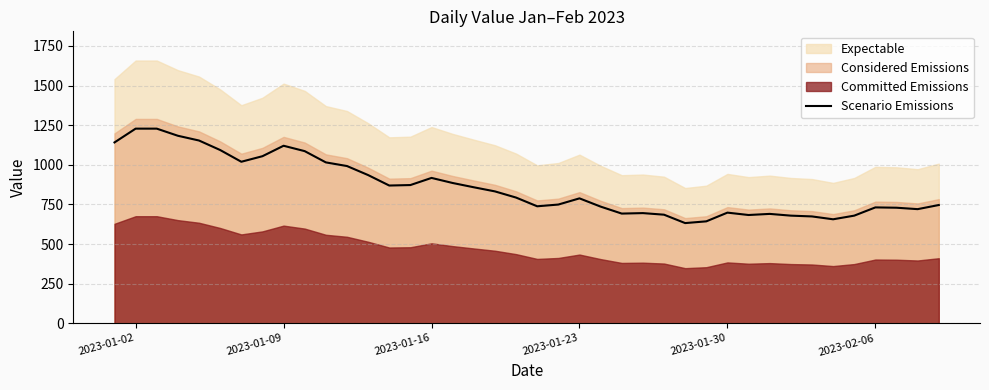

How many lines are shown in the chart?

1